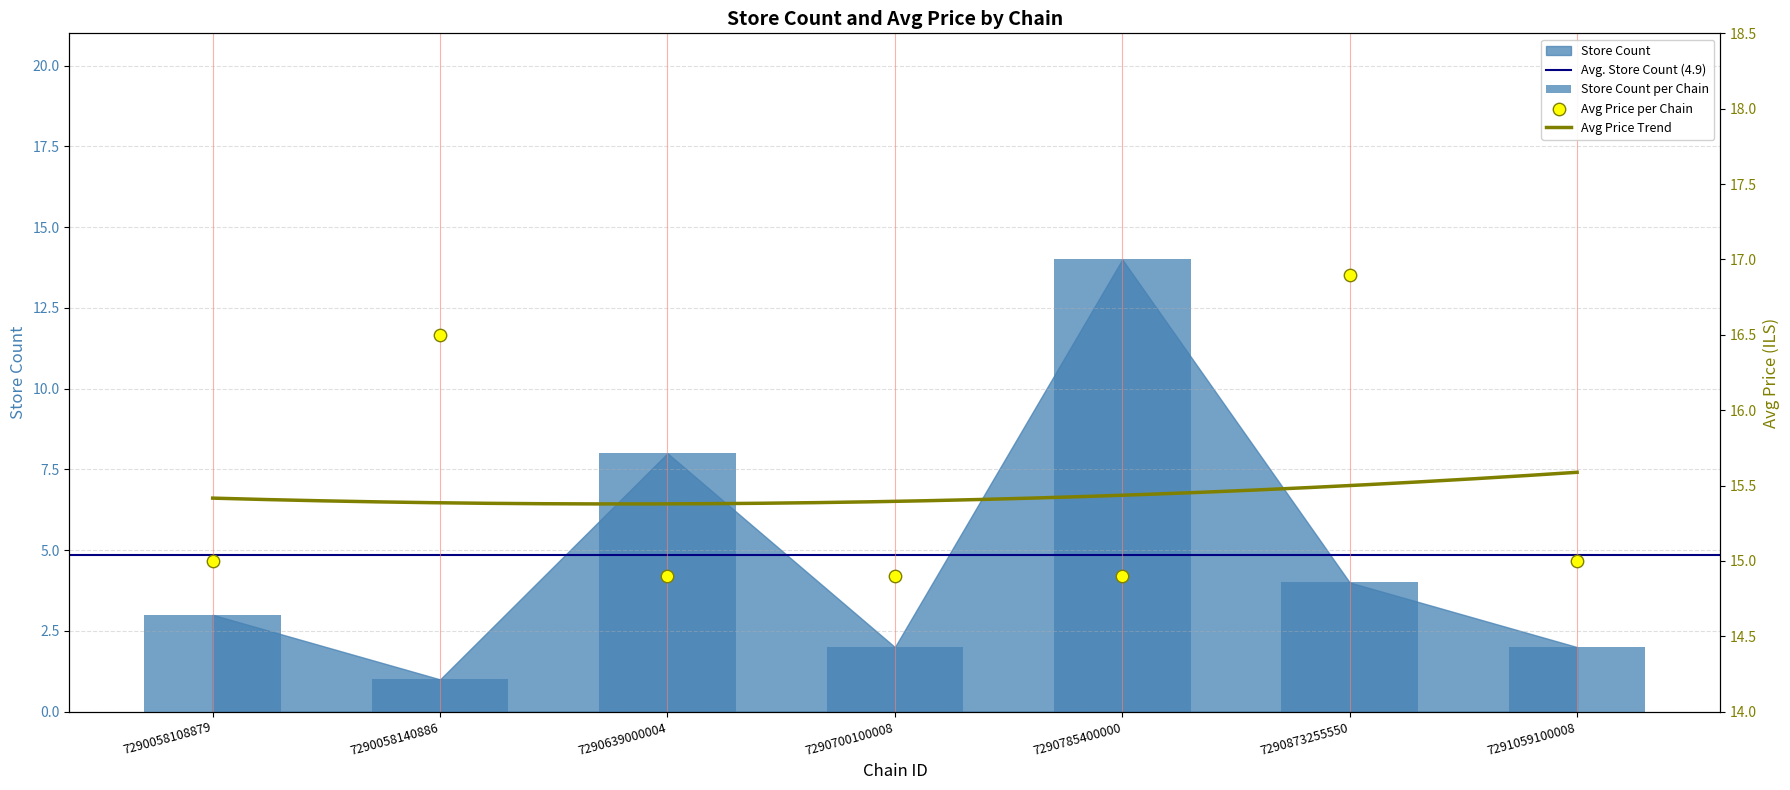

Which series reaches the maximum Y coordinate?

avg_price